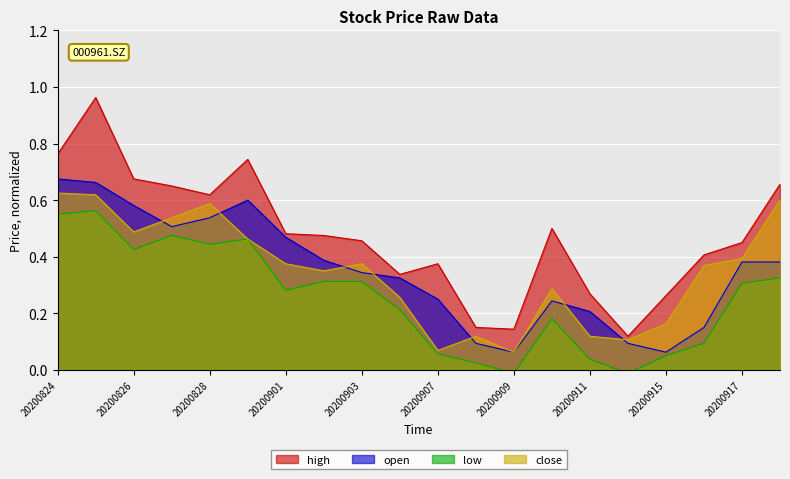

How many negative values does the low series have?

2